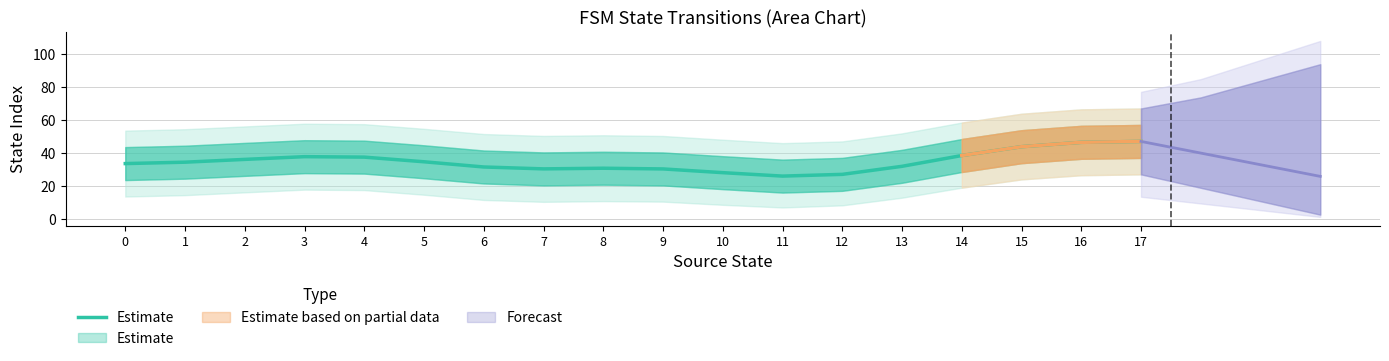

Which has a higher value, 9 or 4?

4